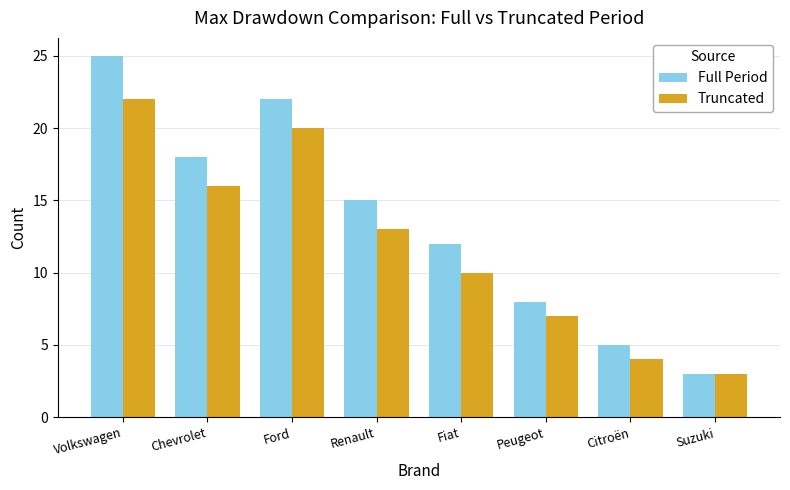

Where is Truncated nearest to the value 12?

Renault